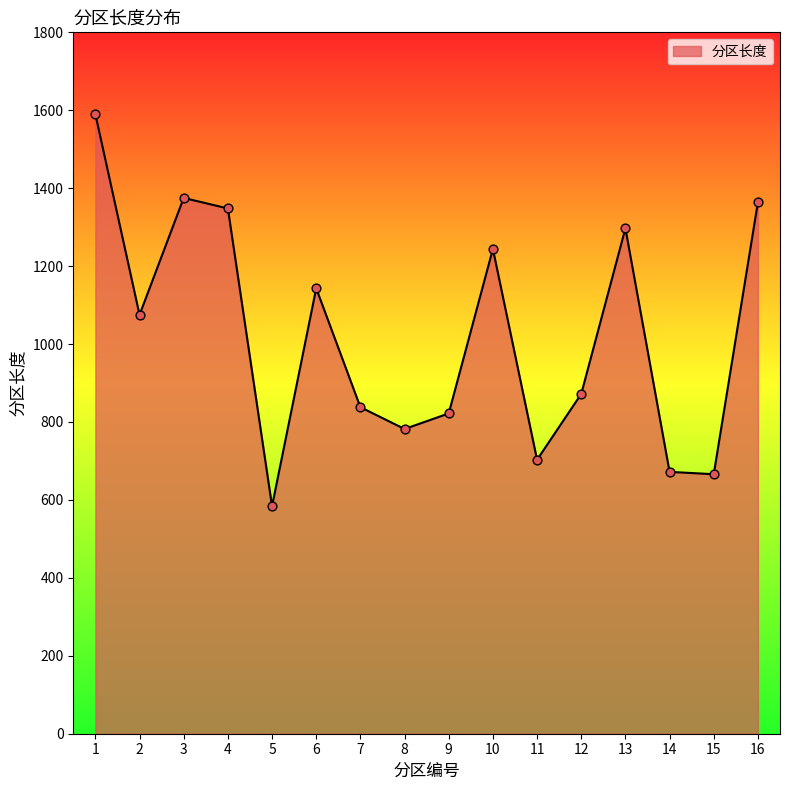

Between 7 and 6, which is larger?

6